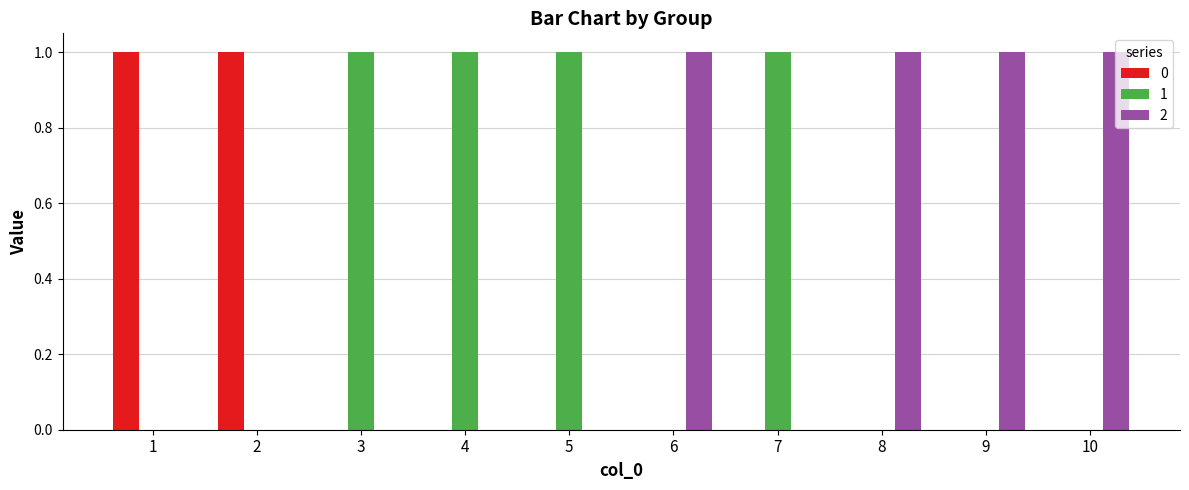

Is it true that 0 equals 0 at 1?

False